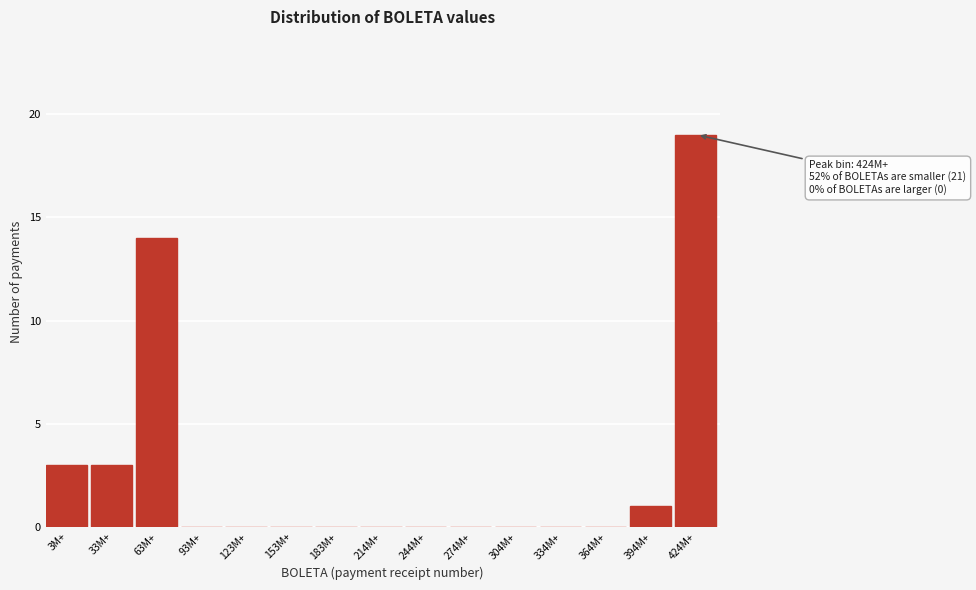

Reading right to left, list all the values displayed in this chart.

424M+=19	394M+=1	364M+=0	334M+=0	304M+=0	274M+=0	244M+=0	214M+=0	183M+=0	153M+=0	123M+=0	93M+=0	63M+=14	33M+=3	3M+=3